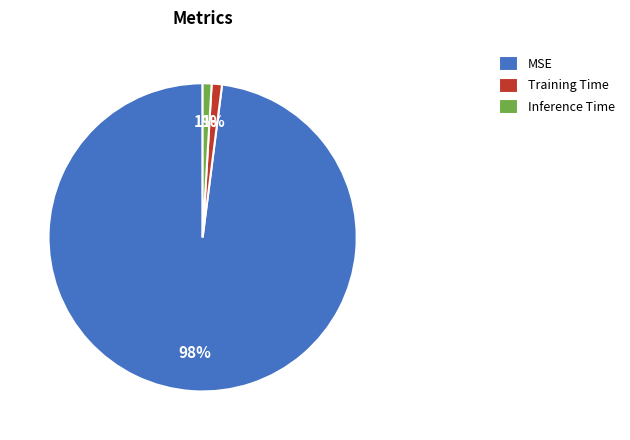

Does MSE represent more than half of the total?

Yes